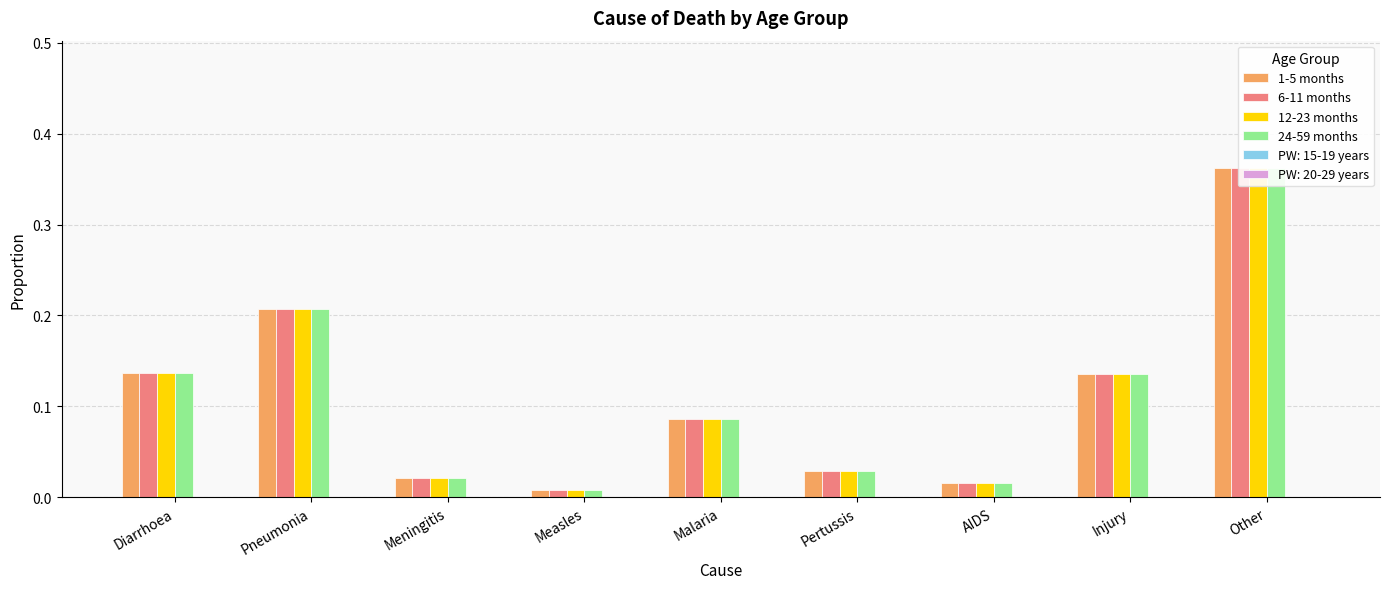

At Measles, list the series in order from largest to smallest.

1-5 months, 6-11 months, 12-23 months, 24-59 months